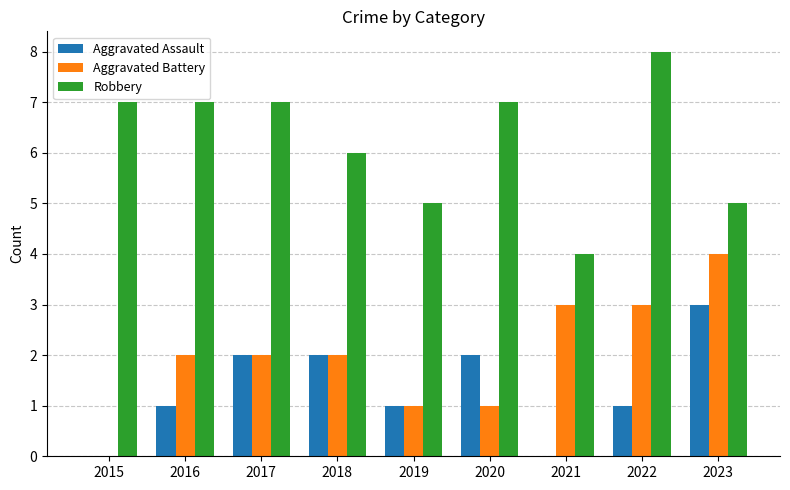

Which label corresponds to the largest value in the chart?

2022